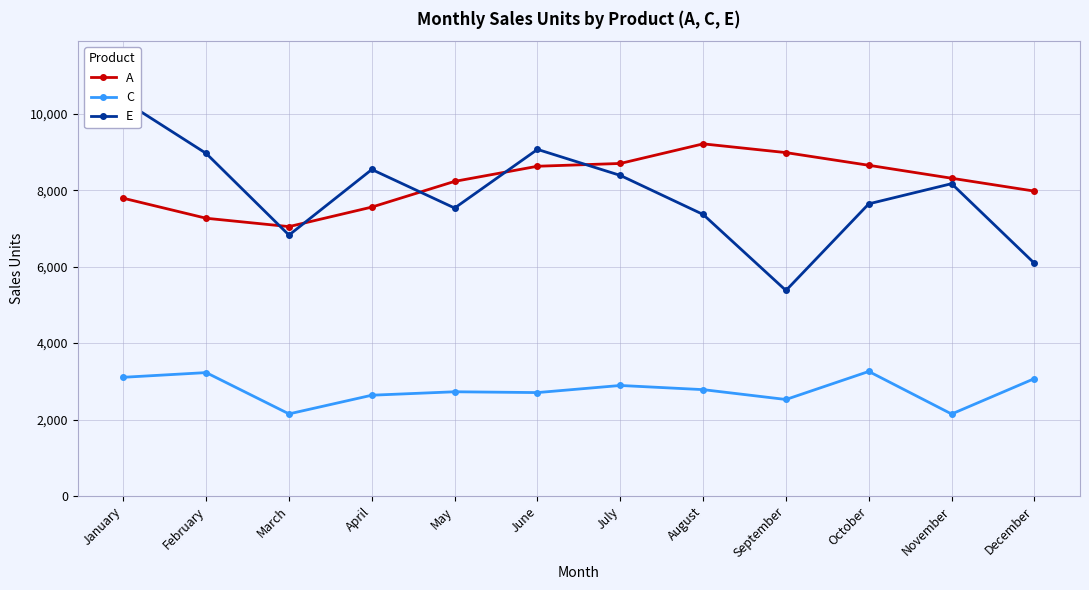

Which has a higher value, February or May?

May